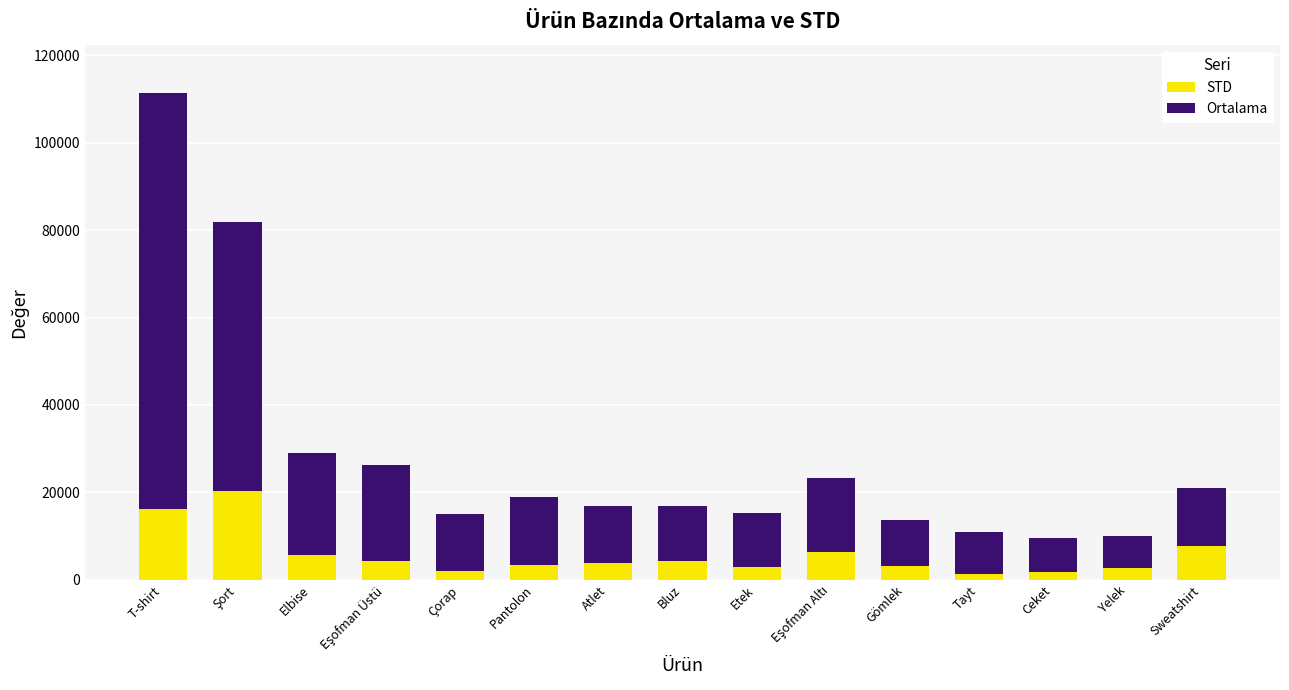

At which category is the sum across all series the highest?

T-shirt